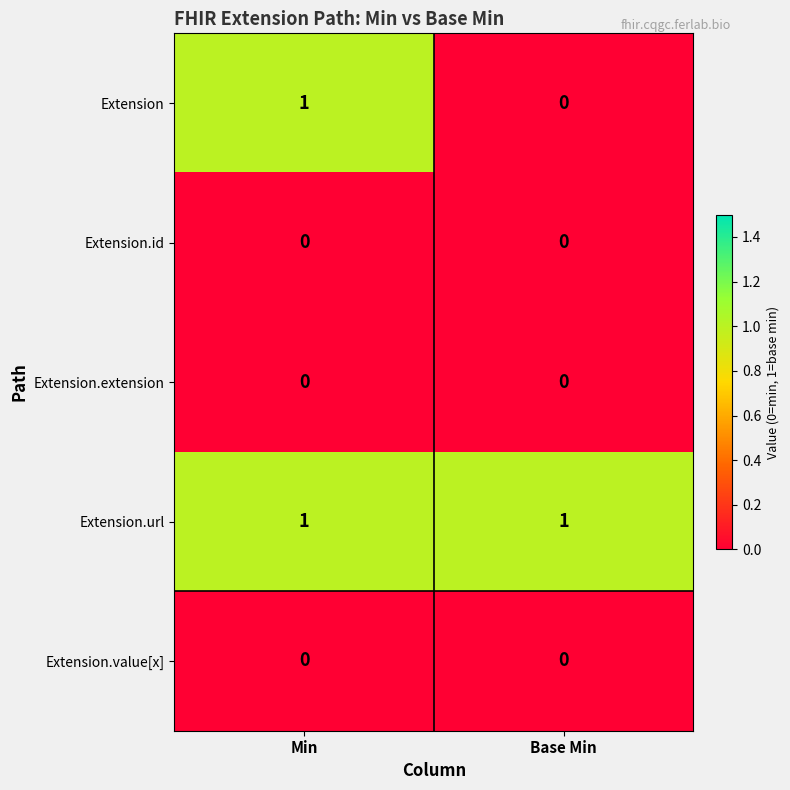

Which series has the largest total across all categories?

Extension.url